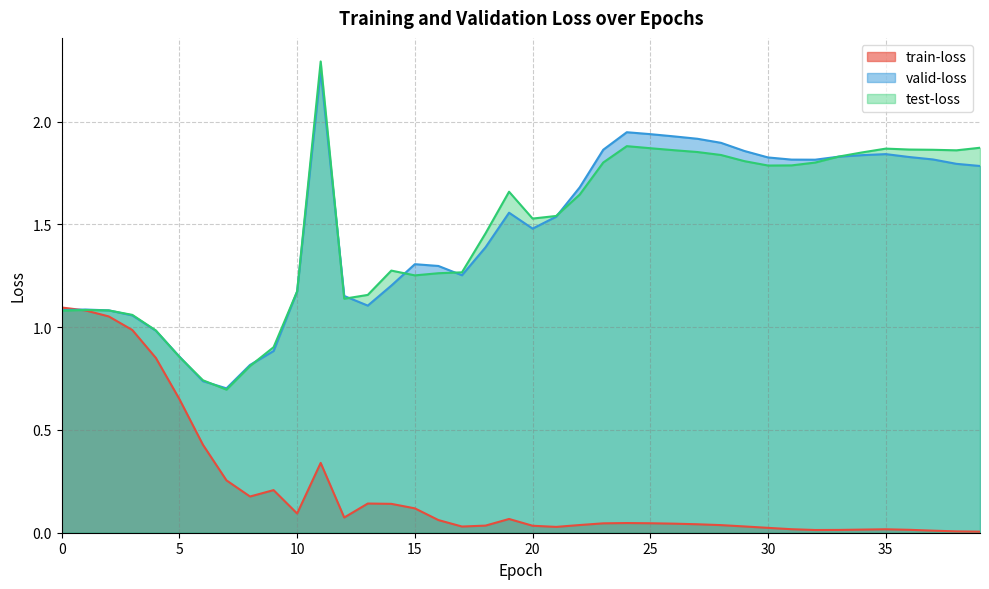

How many interior local valleys does the test-loss series have?

6